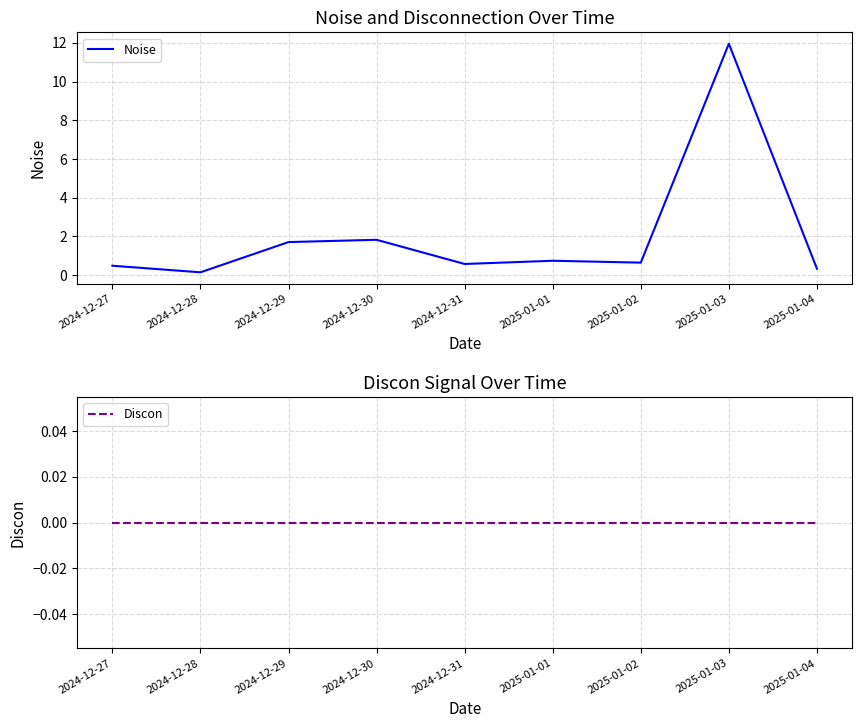

How many lines are shown in the chart?

2